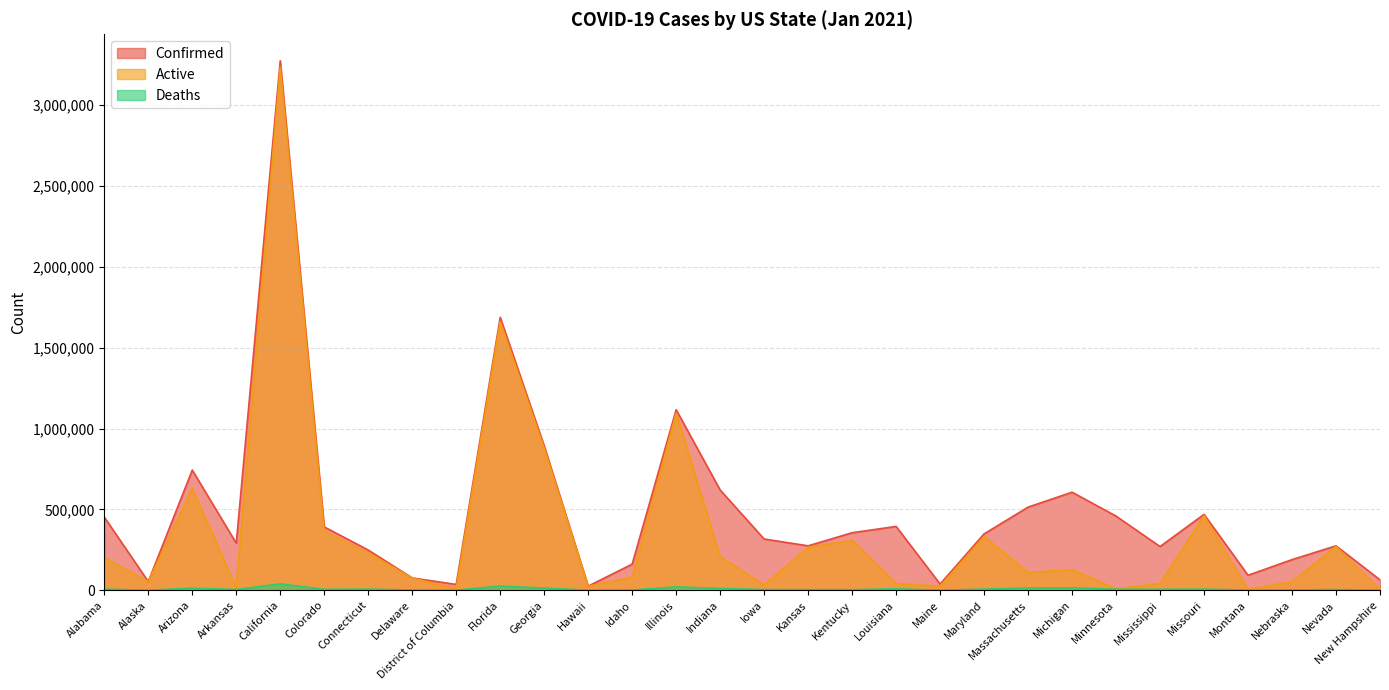

Reading left to right, transcribe all the data shown in this chart.

Confirmed: Alabama=452734	Alaska=53877	Arizona=743232	Arkansas=290856	California=3273905	Colorado=391737	Connecticut=248765	Delaware=76495	District of Columbia=36132	Florida=1687594	Georgia=892957	Hawaii=25746	Idaho=161720	Illinois=1116372	Indiana=619995	Iowa=317124	Kansas=274823	Kentucky=355868	Louisiana=394909	Maine=38454	Maryland=348749	Massachusetts=514134	Michigan=606488	Minnesota=458633	Mississippi=270476	Missouri=469567	Montana=92934	Nebraska=189597	Nevada=274951	New Hampshire=64591
Active: Alabama=203251	Alaska=53615	Arizona=629309	Arkansas=17577	California=3234331	Colorado=365304	Connecticut=231945	Delaware=75420	District of Columbia=9788	Florida=1661559	Georgia=879130	Hawaii=25341	Idaho=80701	Illinois=1095299	Indiana=208416	Iowa=32951	Kansas=265572	Kentucky=309573	Louisiana=41845	Maine=25550	Maryland=332230	Massachusetts=110069	Michigan=127980	Minnesota=9825	Mississippi=41719	Missouri=462556	Montana=4004	Nebraska=54207	Nevada=270770	New Hampshire=5374
Deaths: Alabama=7340	Alaska=262	Arizona=12819	Arkansas=4784	California=39574	Colorado=5569	Connecticut=7020	Delaware=1292	District of Columbia=902	Florida=26035	Georgia=13827	Hawaii=405	Idaho=1721	Illinois=21074	Indiana=11180	Iowa=4532	Kansas=3707	Kentucky=3611	Louisiana=8743	Maine=567	Maryland=7037	Massachusetts=14348	Michigan=15402	Minnesota=6208	Mississippi=5945	Missouri=7011	Montana=1210	Nebraska=1921	Nevada=4181	New Hampshire=1022